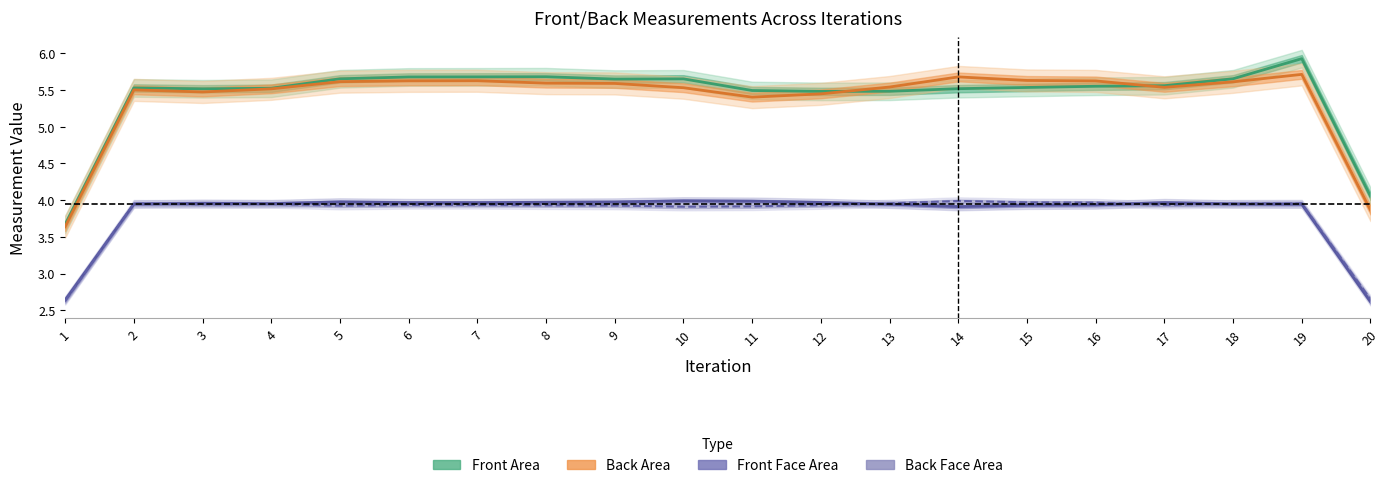

True or false: Back Area and Back Face Area intersect in this chart.

False